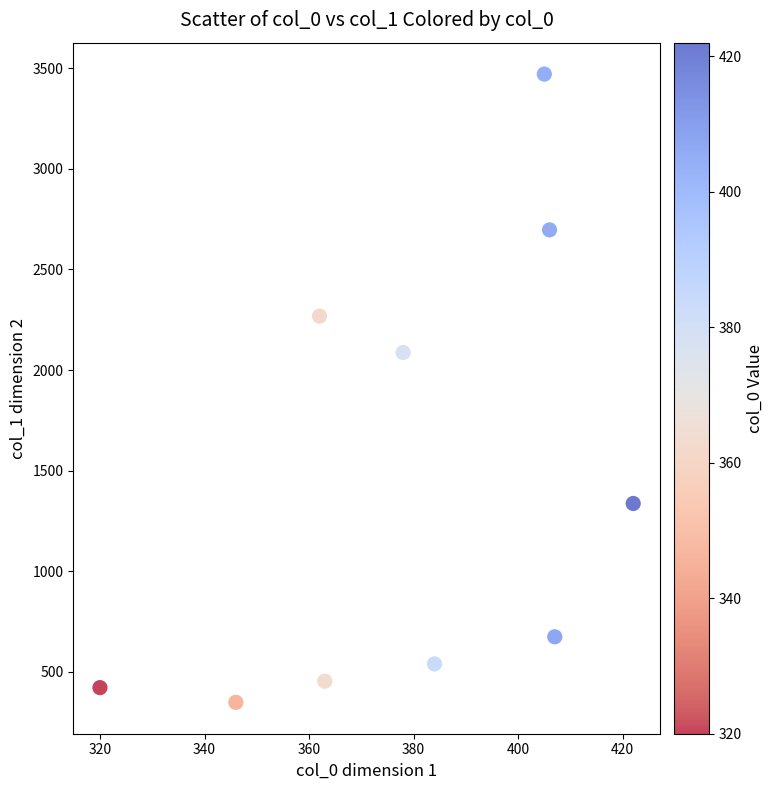

What Y value in the scatter plot is closest to 1909?

2087